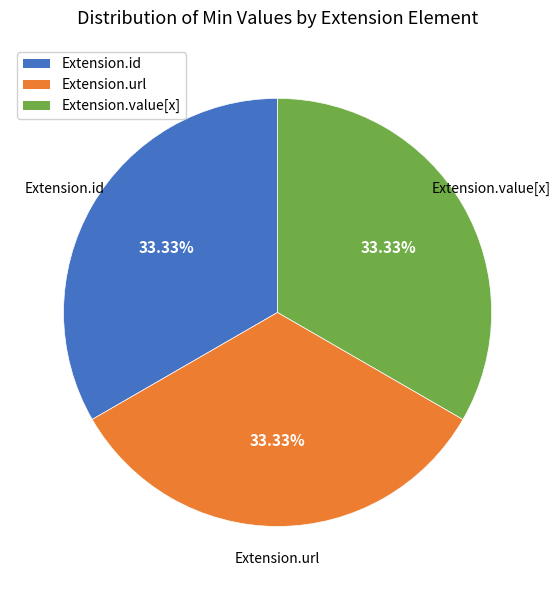

Is there a majority slice in this chart?

No